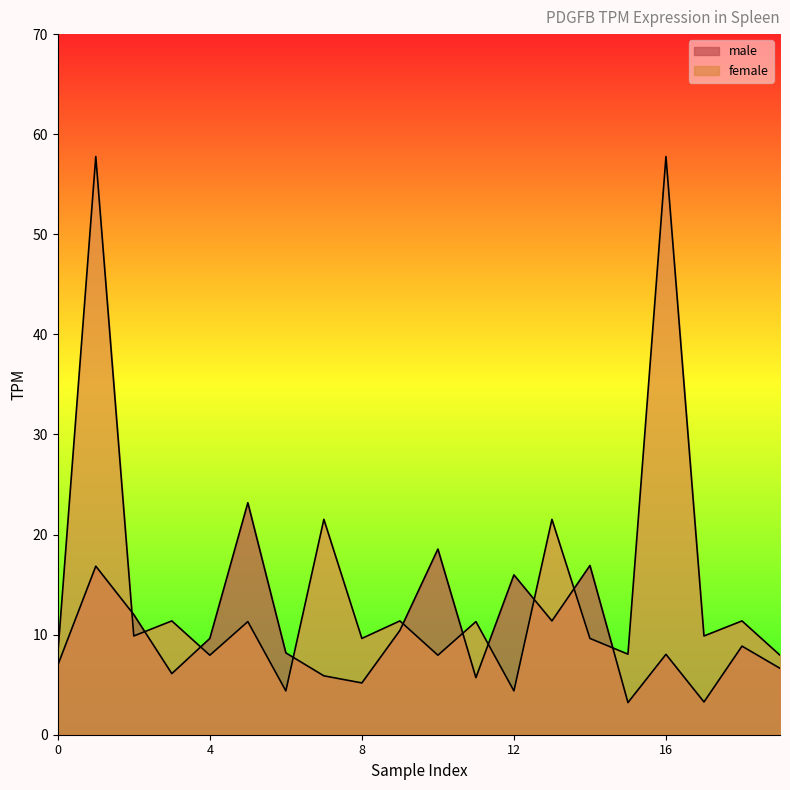

What is the total value across all series at 0?

15.0